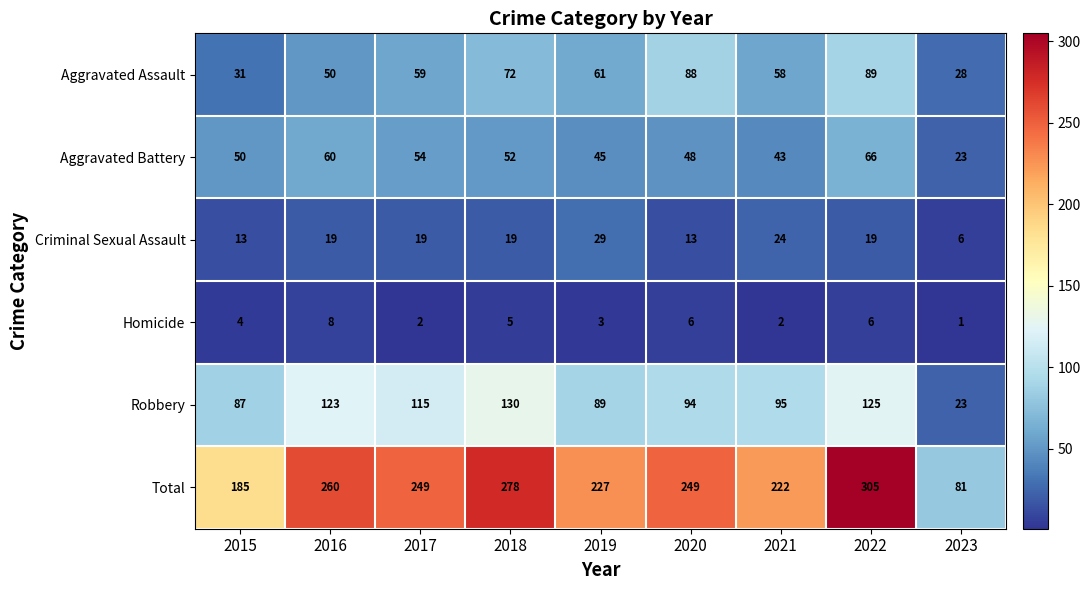

Which series has the widest spread of values?

Total